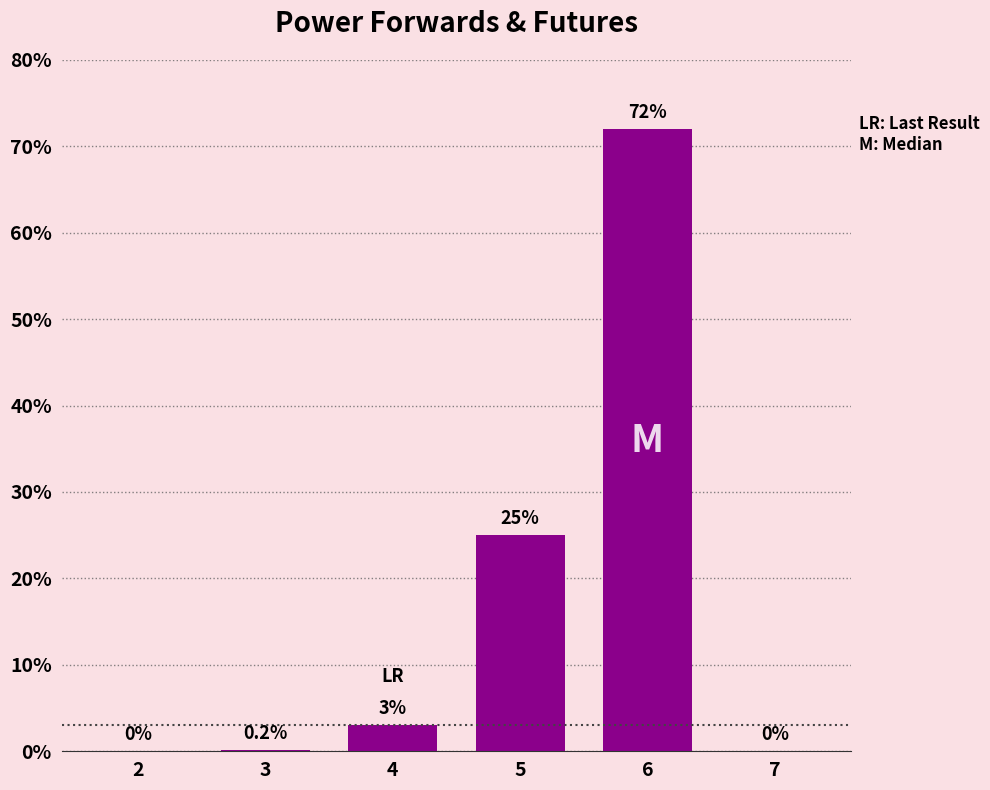

How many categories are shown in the chart?

6